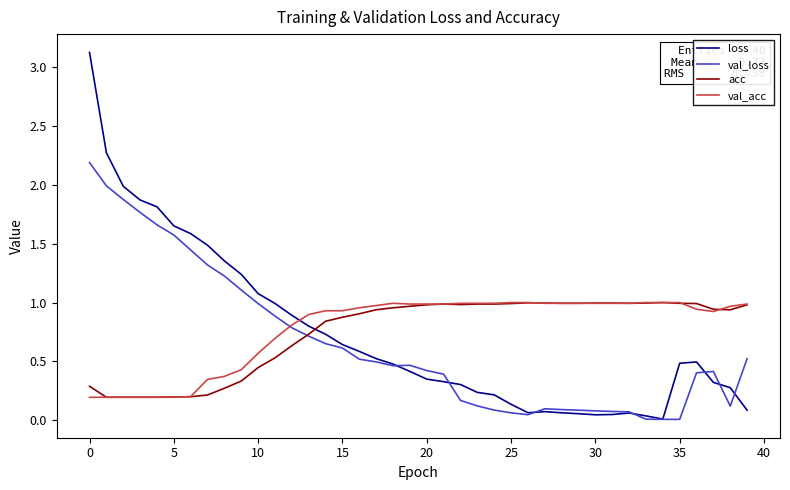

True or false: loss and val_acc cross at least once.

True